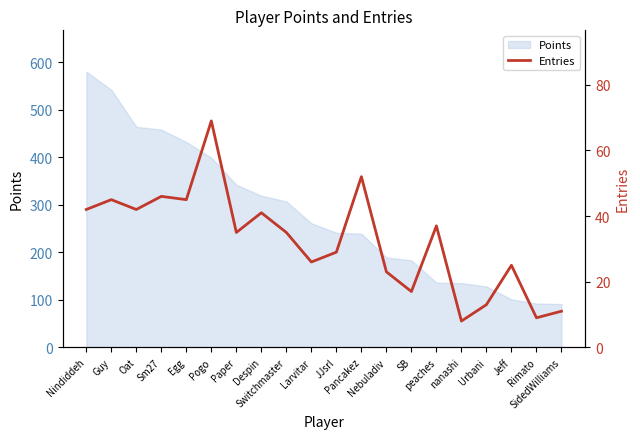

Reading right to left, what are all the values shown in this chart?

11	9	25	13	8	37	17	23	52	29	26	35	41	35	69	45	46	42	45	42